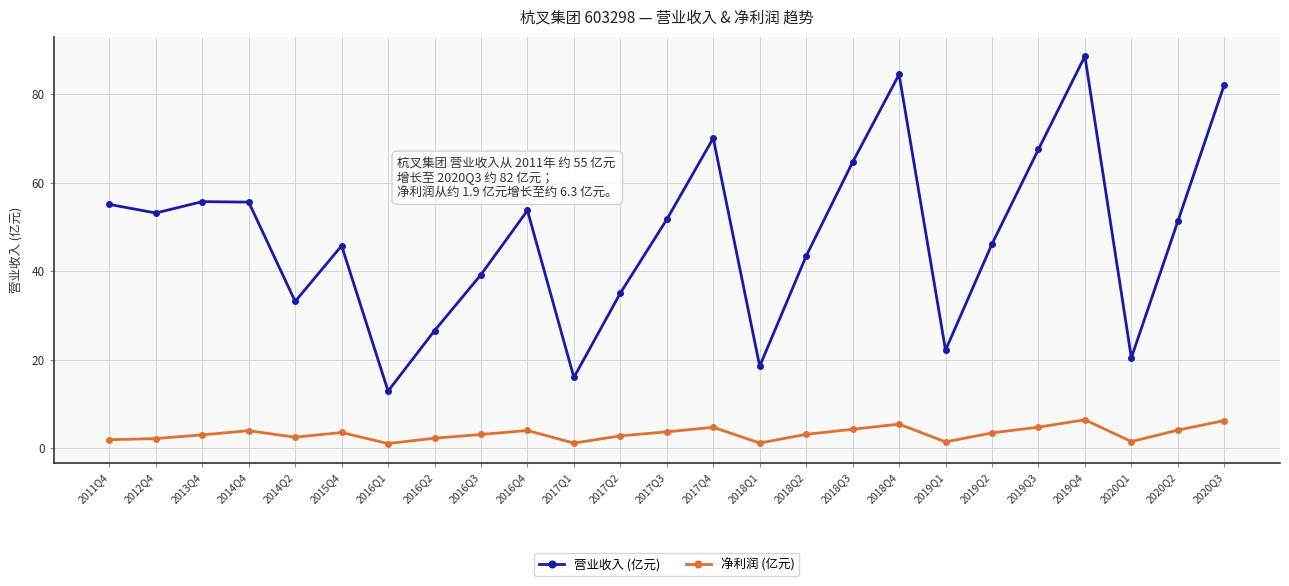

True or false: 净利润 (亿元) and 营业收入 (亿元) intersect in this chart.

False